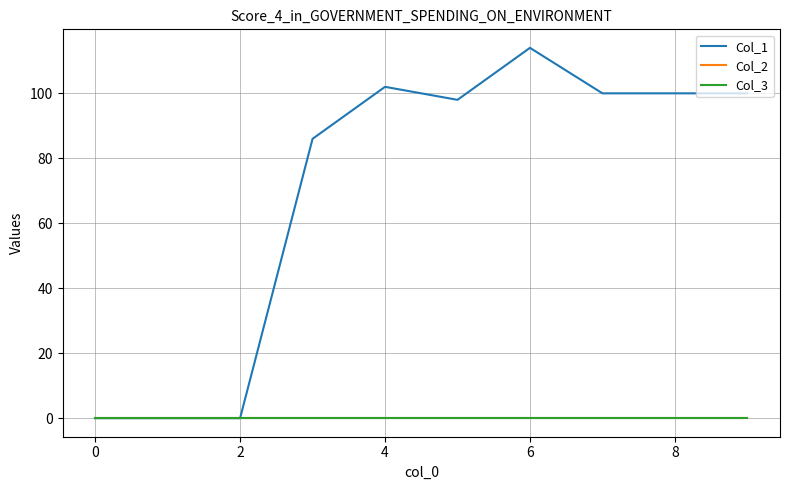

Is this an area chart (filled region under the line)?

No